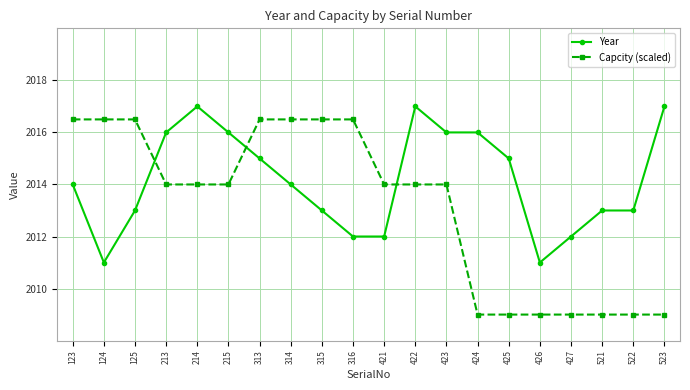

True or false: Capcity (scaled) has a value of 2009.0 at 425.

True